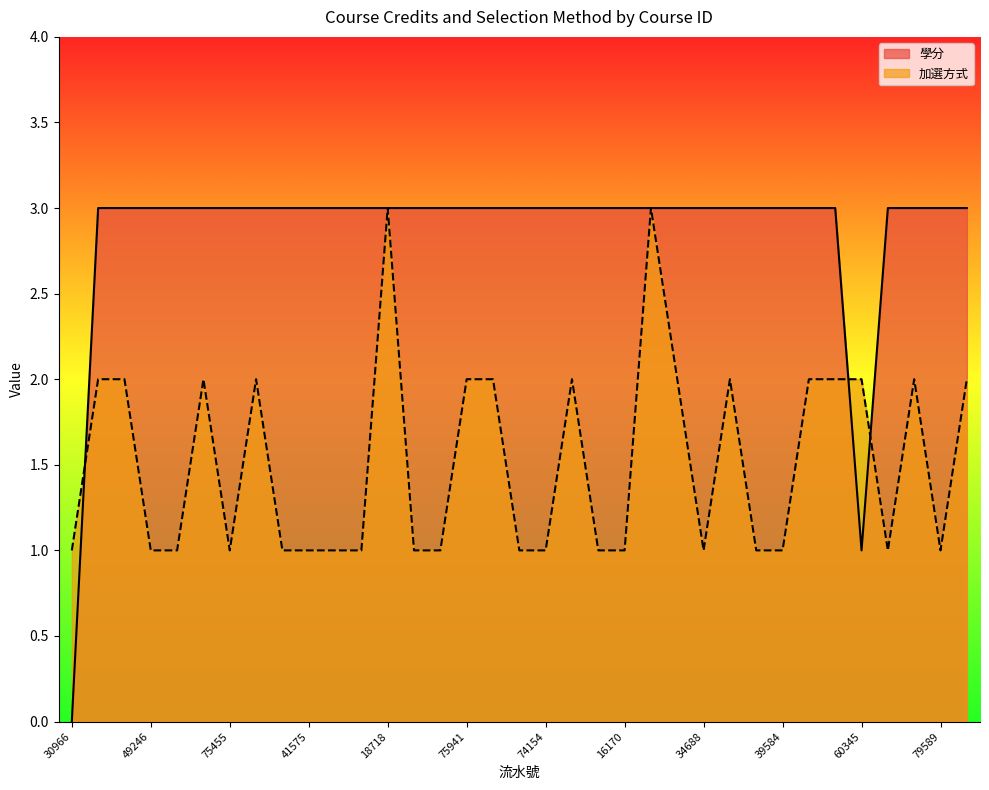

List the series in order of their peak value, lowest first.

學分, 加選方式